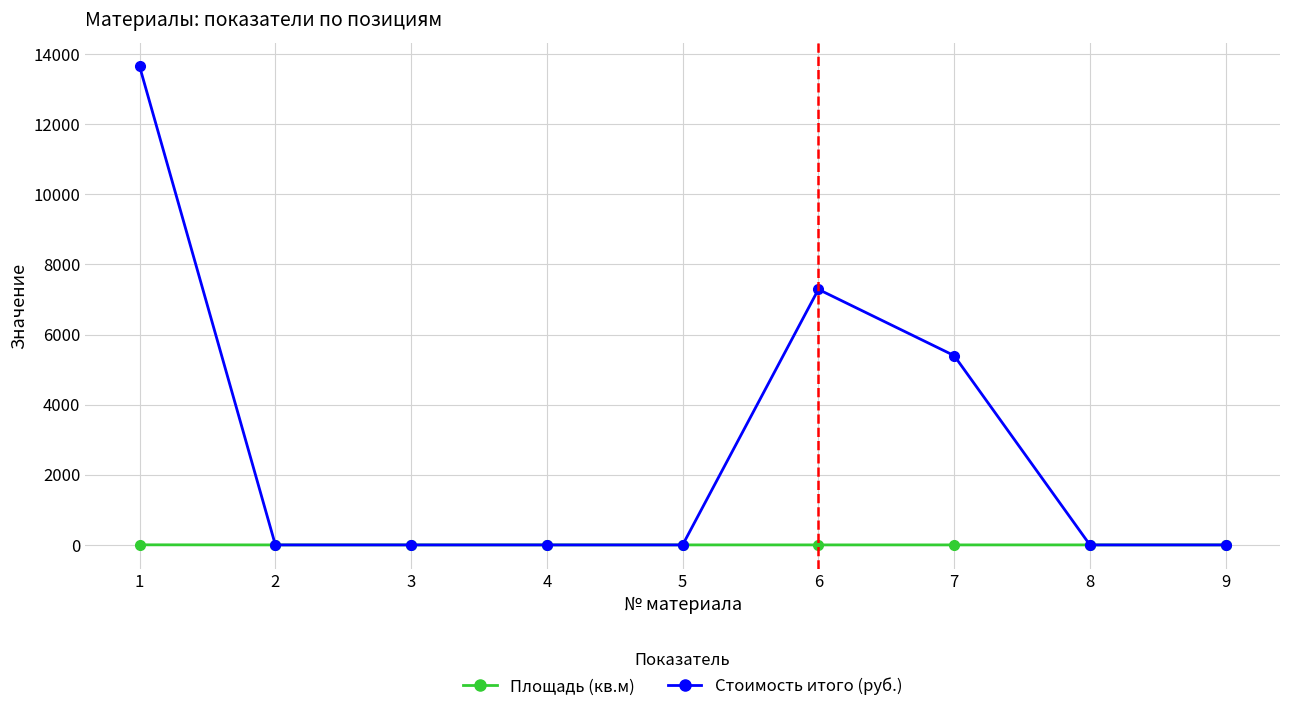

At which label is Стоимость итого (руб.) closest to 6825?

6